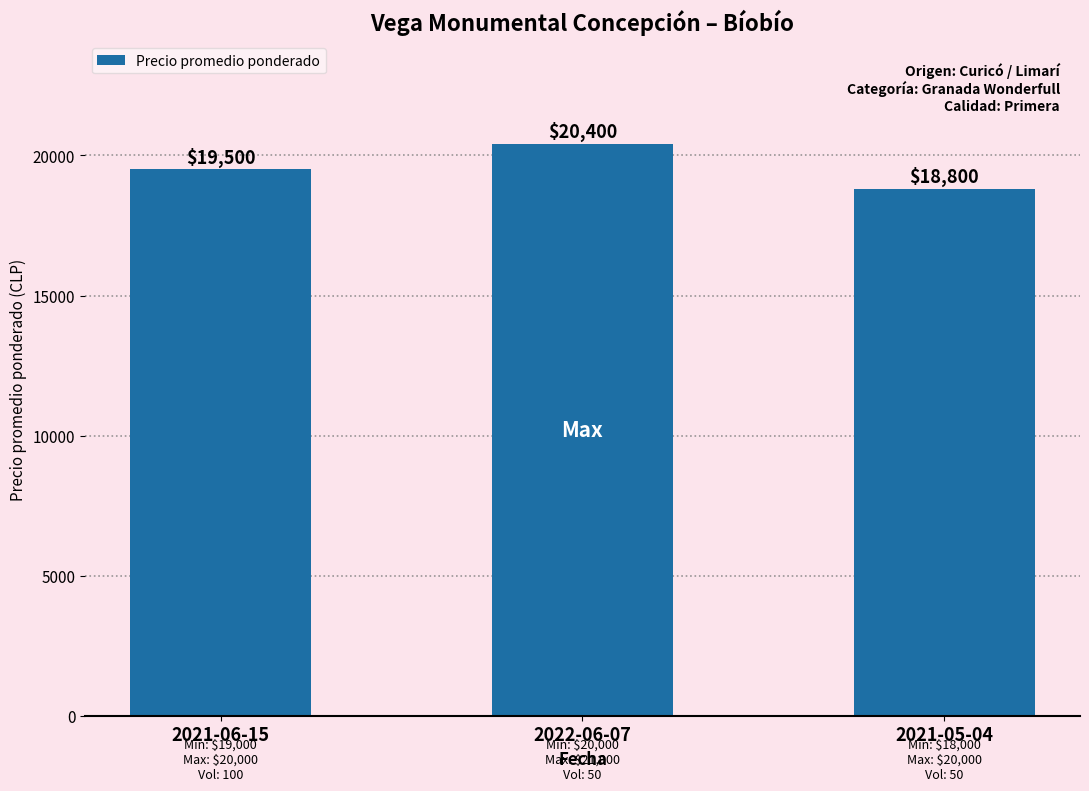

True or false: the data shows 19500 at 2021-06-15.

True